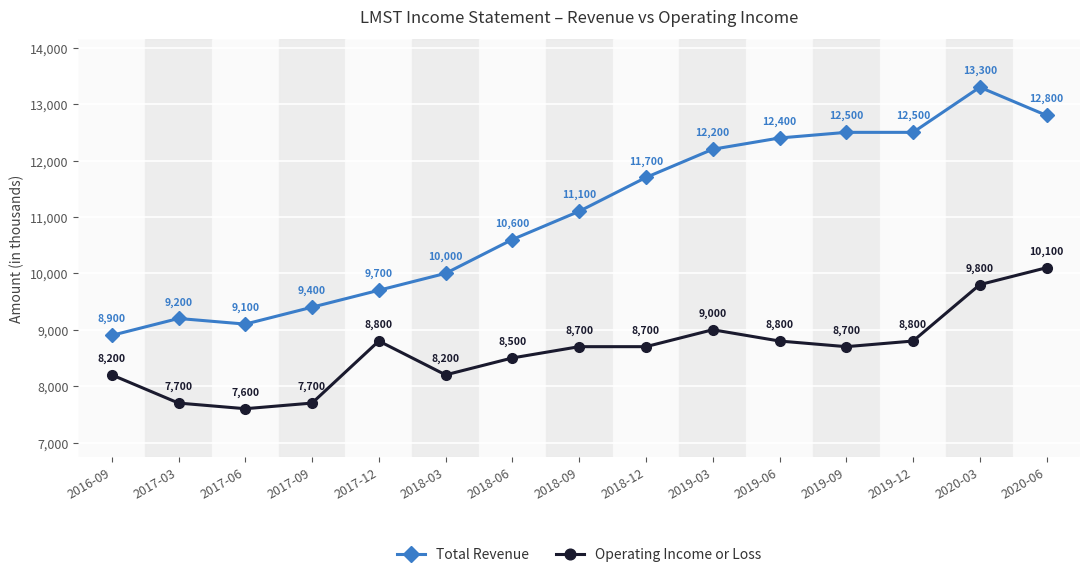

Which series has the largest range (max minus min)?

Total Revenue